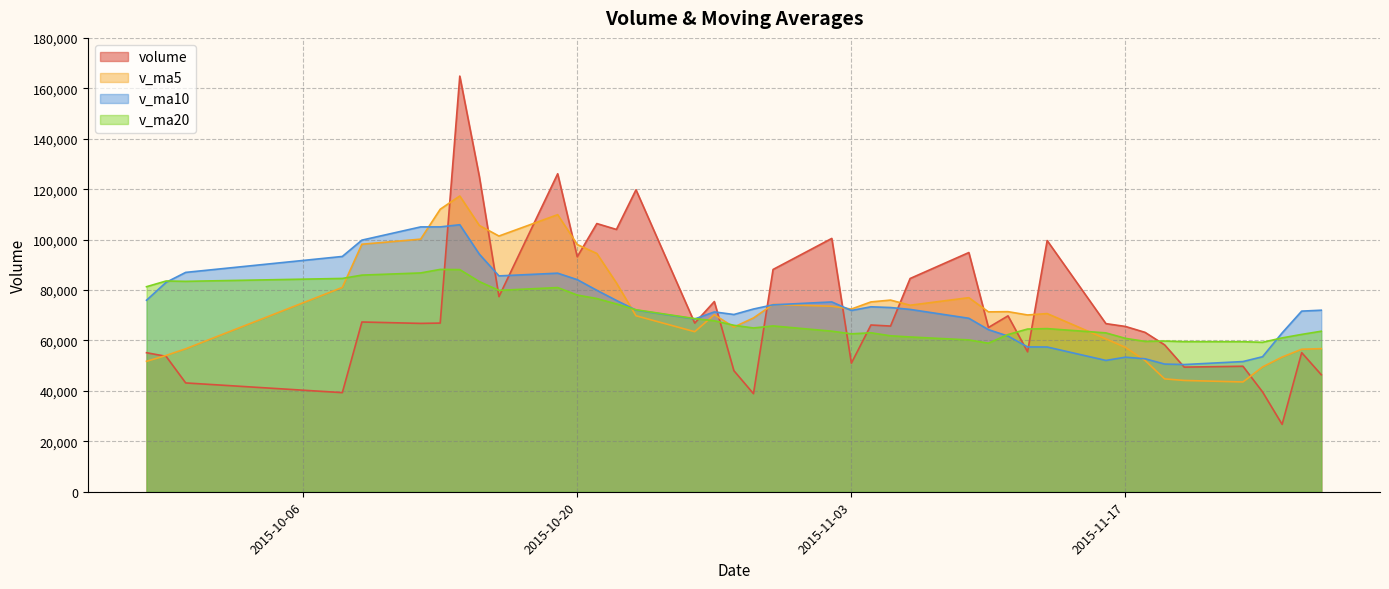

Between 2015-11-12 and 2015-10-13, which is larger?

2015-10-13